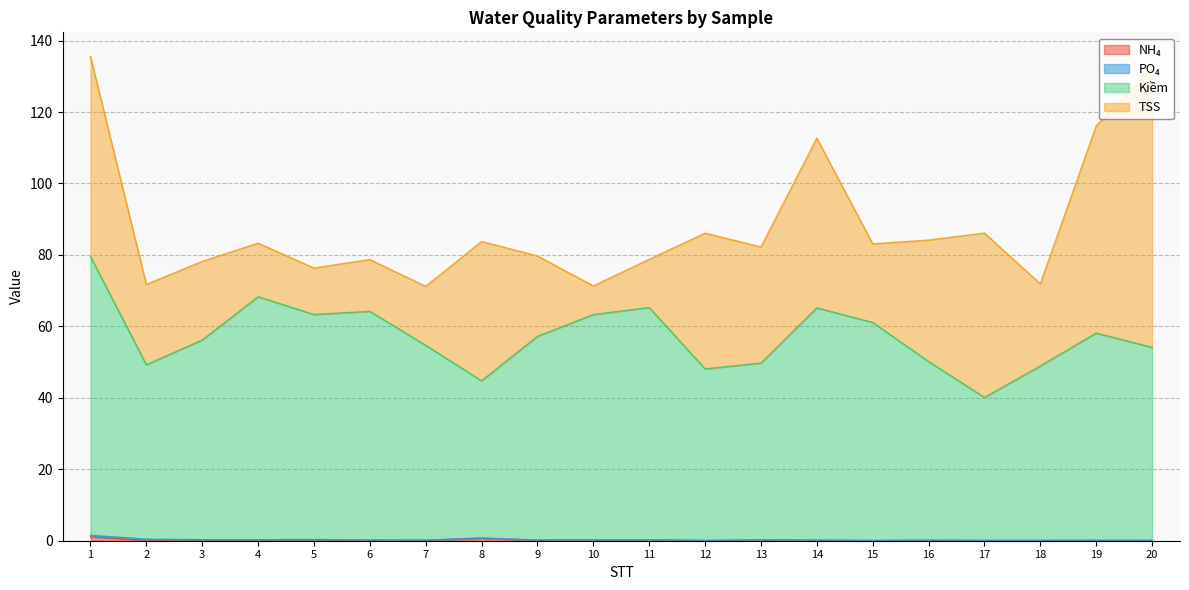

Does the chart have visible grid lines?

Yes